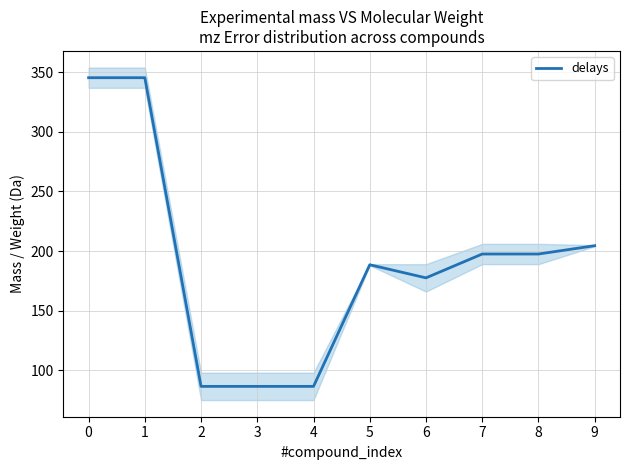

Approximately how many times larger is the value at 7 compared to 5?

1.0